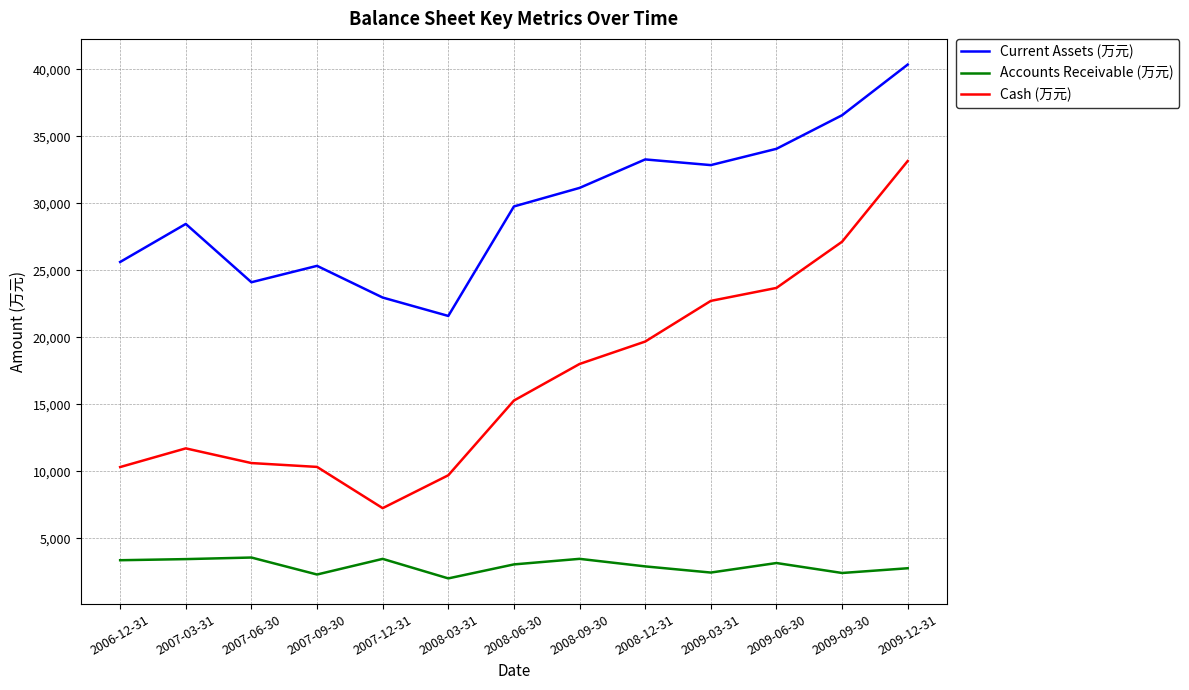

What is the difference between the Cash (万元) values at 2008-03-31 and 2008-12-31?

9976